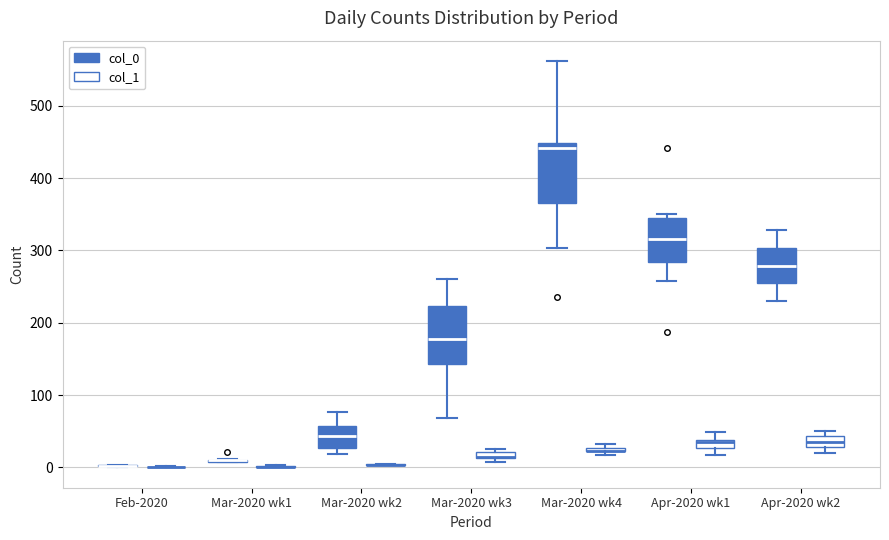

Where is the lower edge of the box for Mar-2020 wk4 (col_1) on the y-axis? The values are not printed on the chart, so give them approximately, as read against the axis.

20